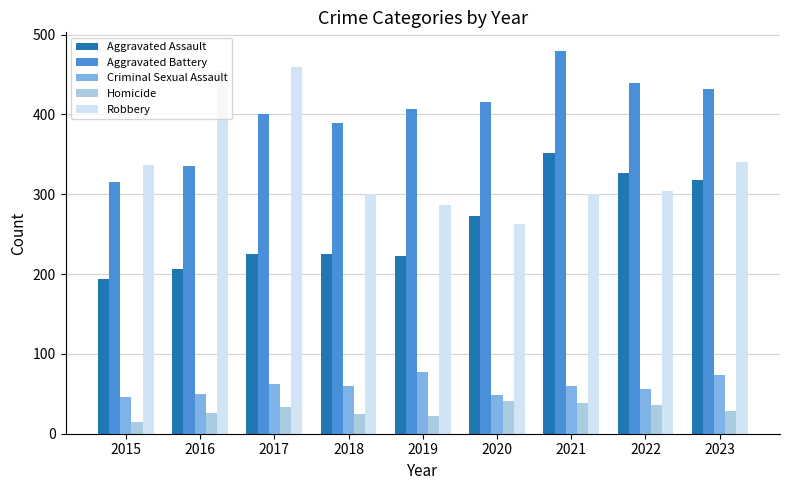

How many bars are there in each group?

5